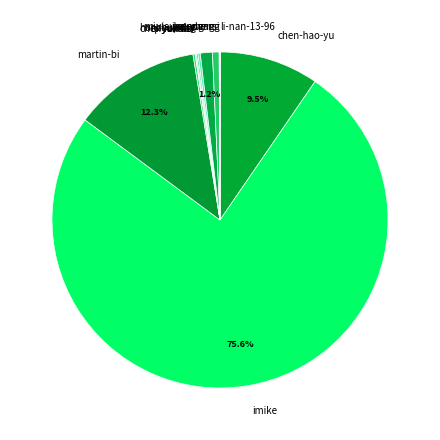

Which category accounts for the majority?

imike